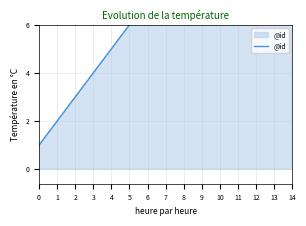

At which category does the chart reach its peak across all series?

14